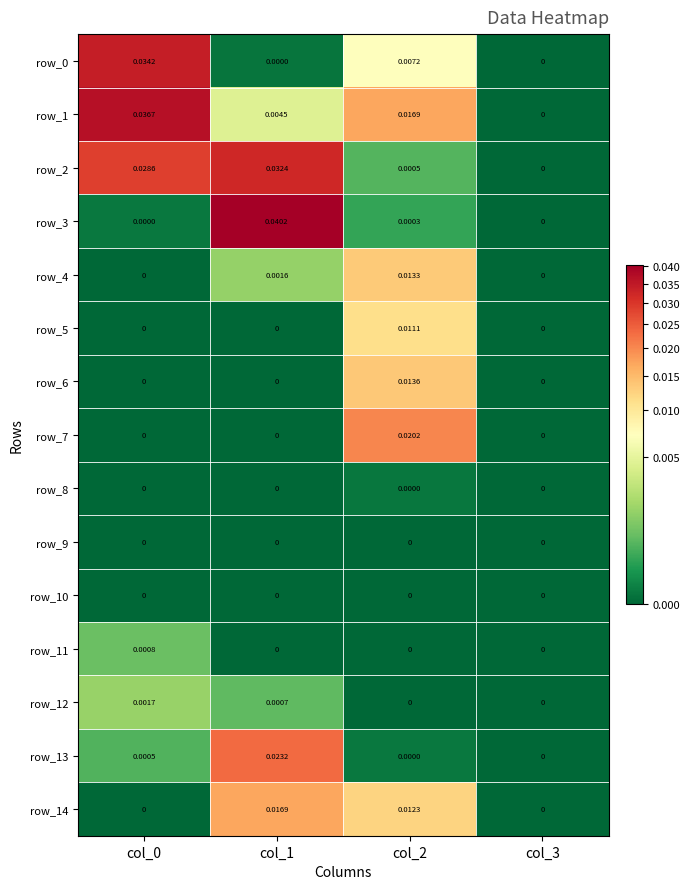

The value of row_14 at col_3 is 0.0. True or false?

True